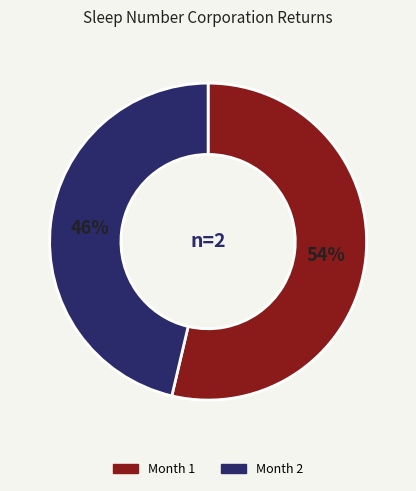

Does Month 1 represent more than half of the total?

Yes